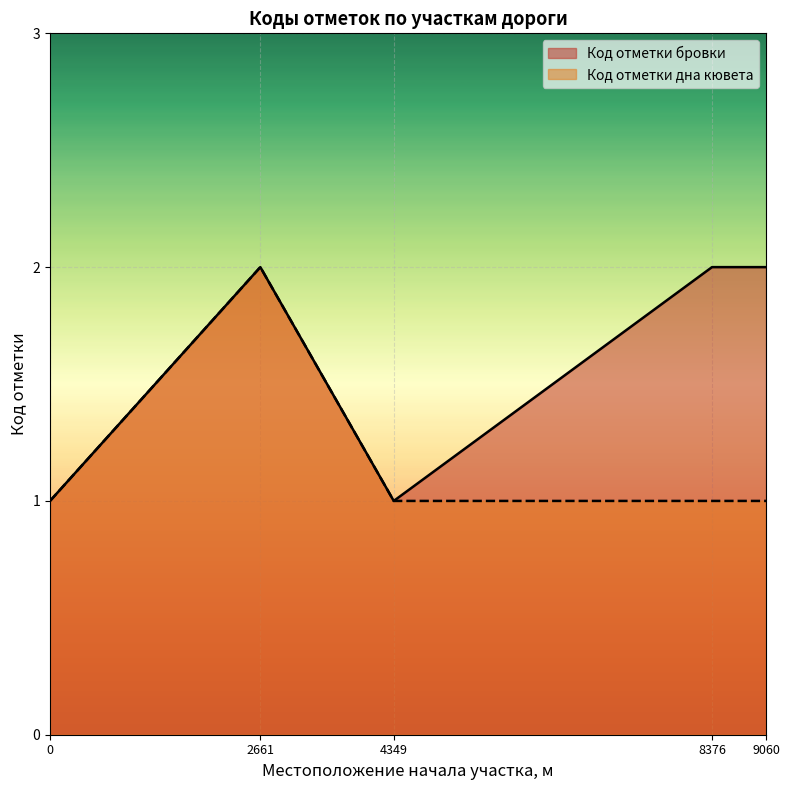

What is the value of the Код отметки дна кювета point at the 6th from the left?

1